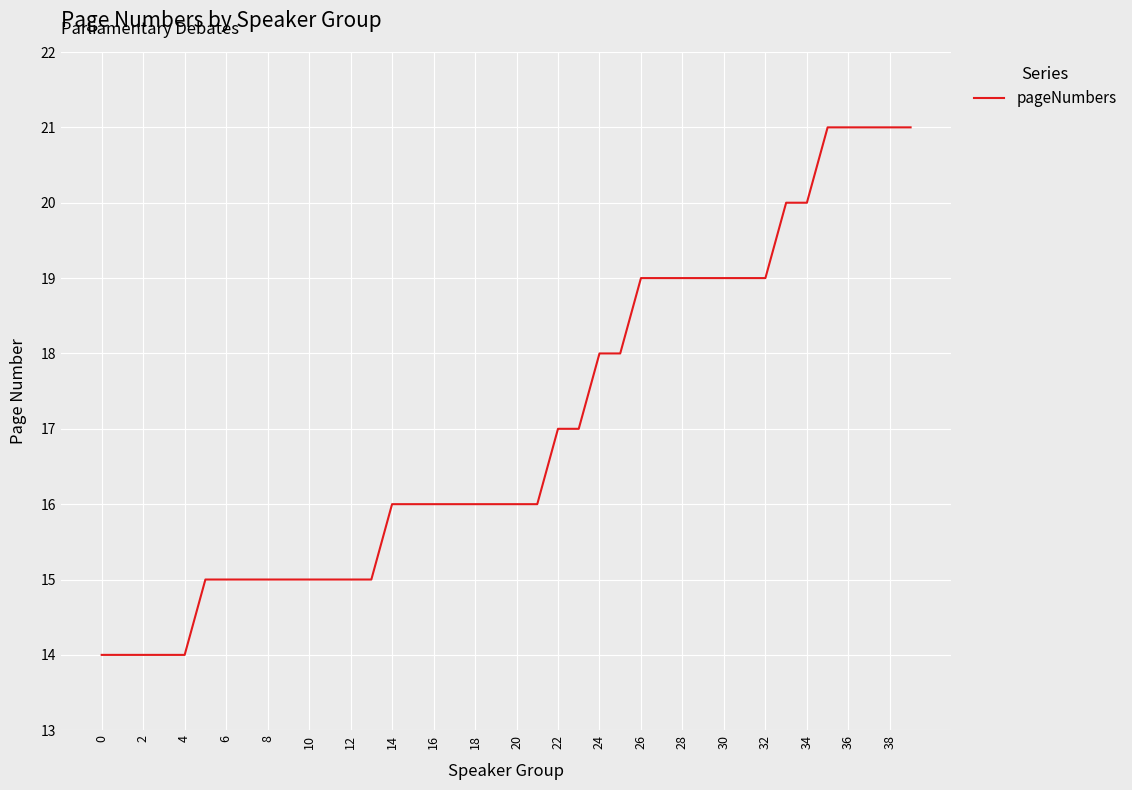

What is the difference between the maximum and minimum values?

7